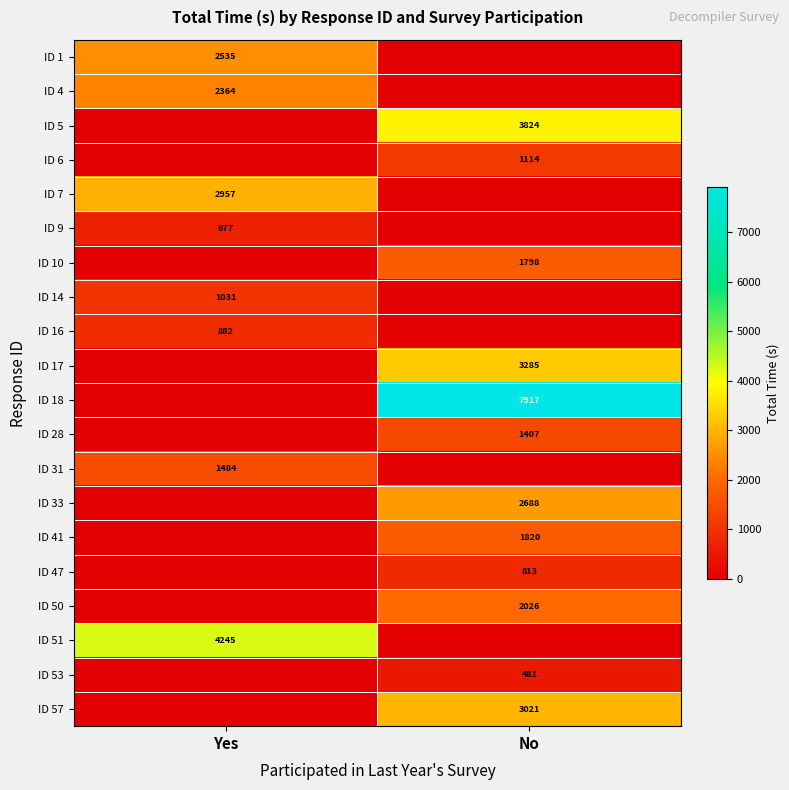

The ID 47 series shows 813 at No. True or false?

True